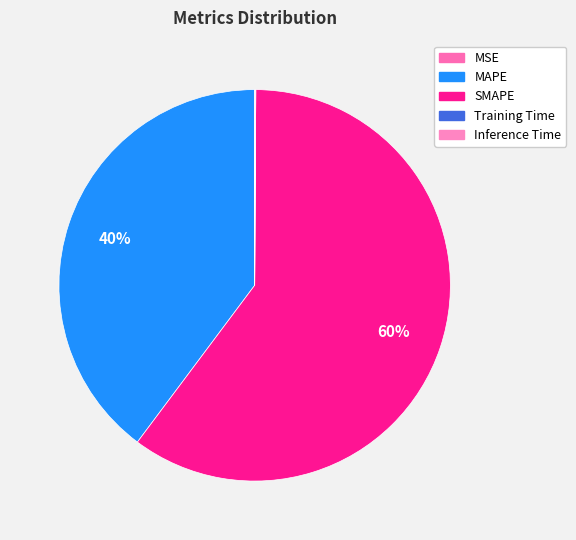

Is there a majority slice in this chart?

Yes